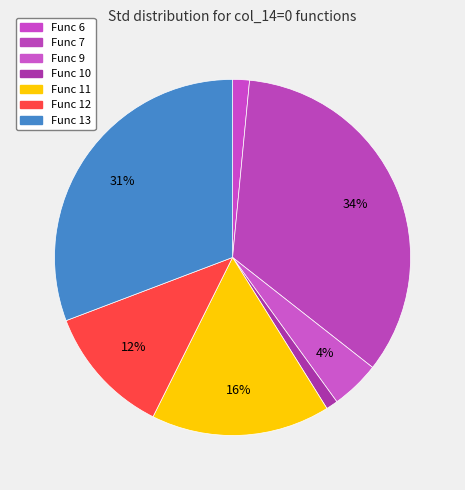

Does Func 6 represent more than half of the total?

No